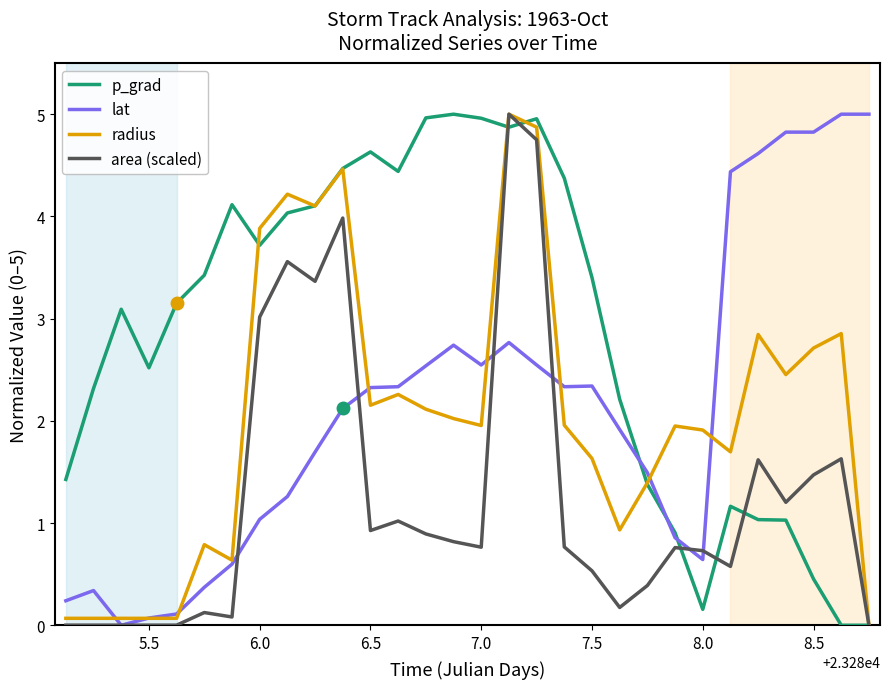

Is this an area chart (filled region under the line)?

No